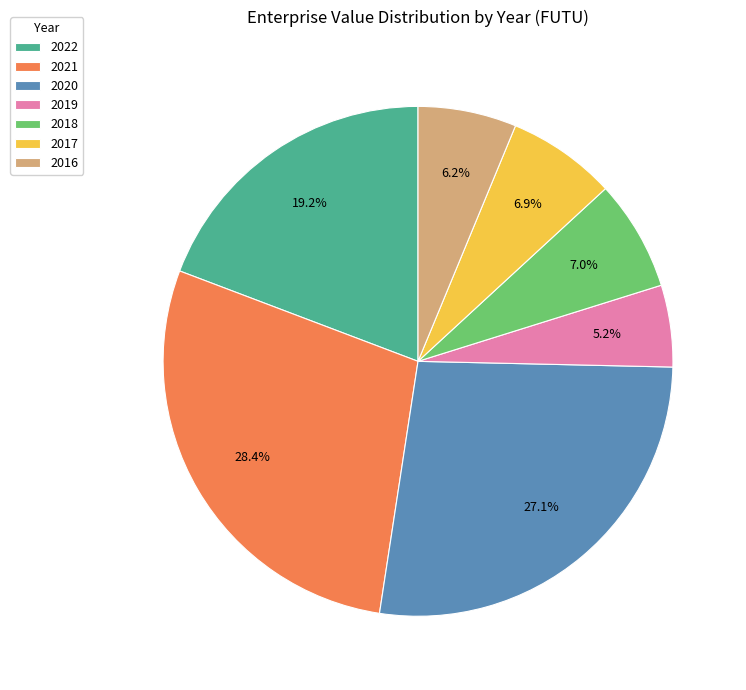

Does 2019 represent more than half of the total?

No